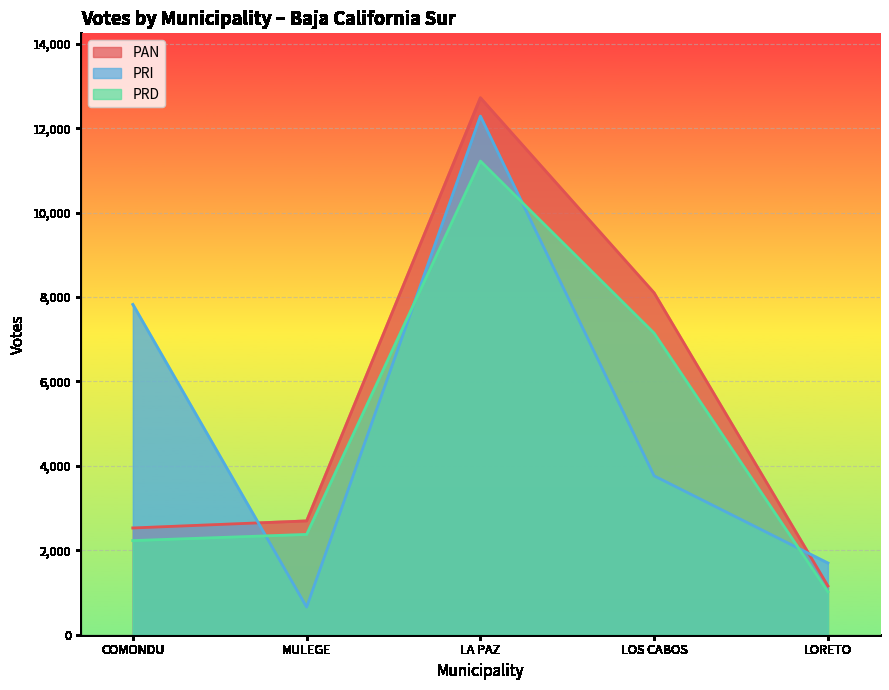

At which label does PAN reach its peak?

LA PAZ